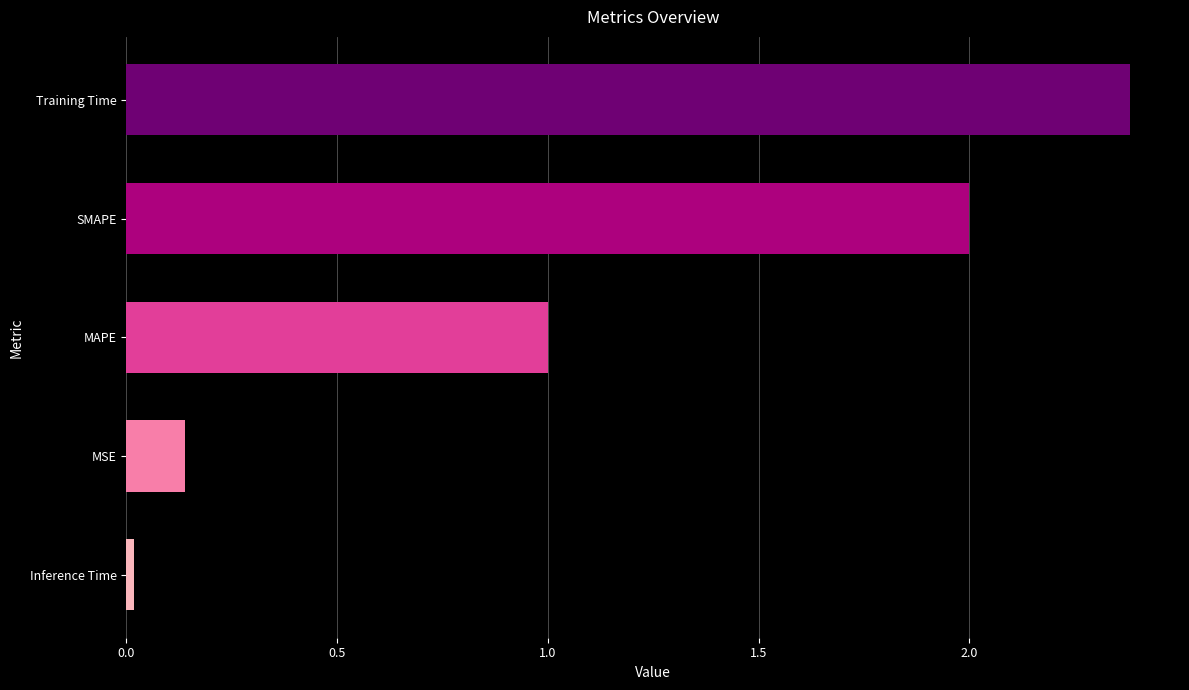

How many data points are less than 1?

2